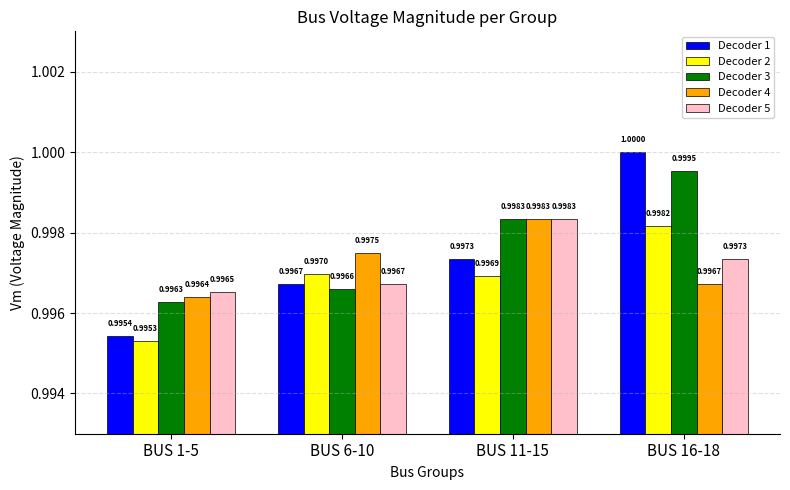

Where is Decoder 1 nearest to the value 0?

BUS 1-5